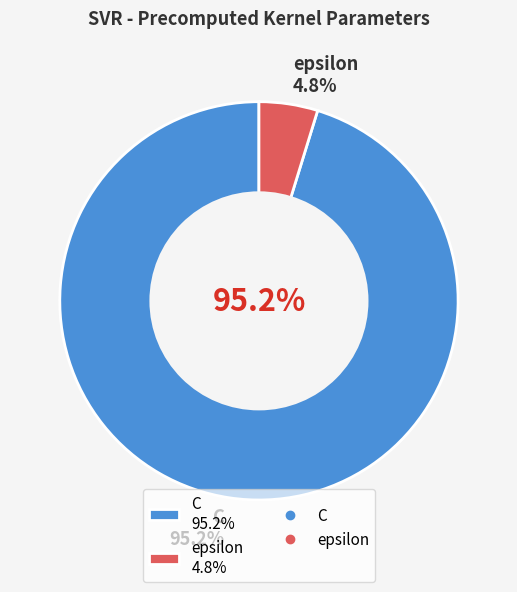

How much of the chart is everything except C?

4.8%